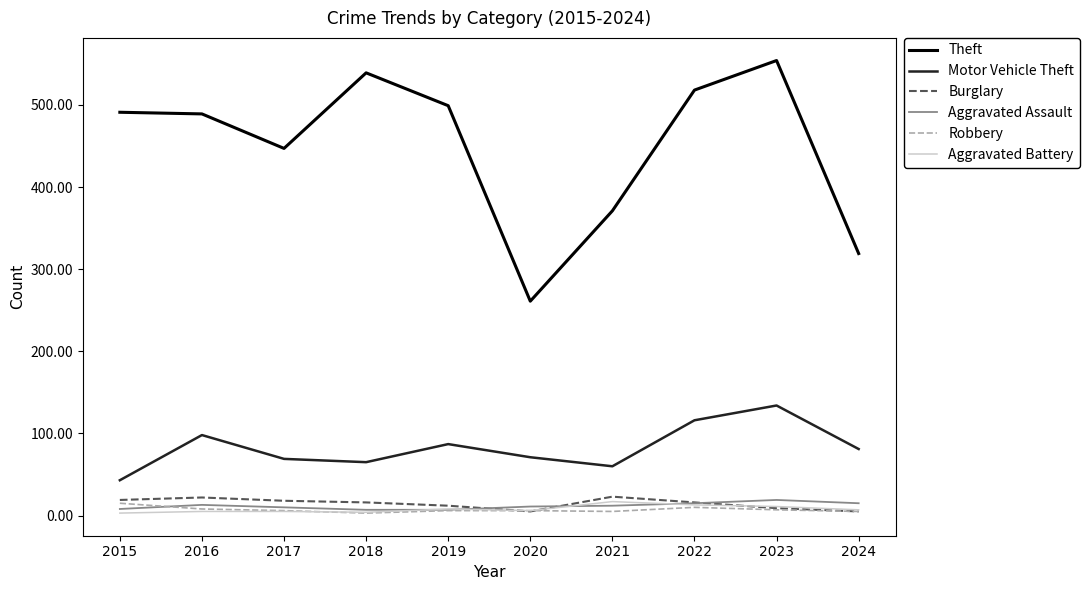

The Theft series shows 447 at 2017. True or false?

True